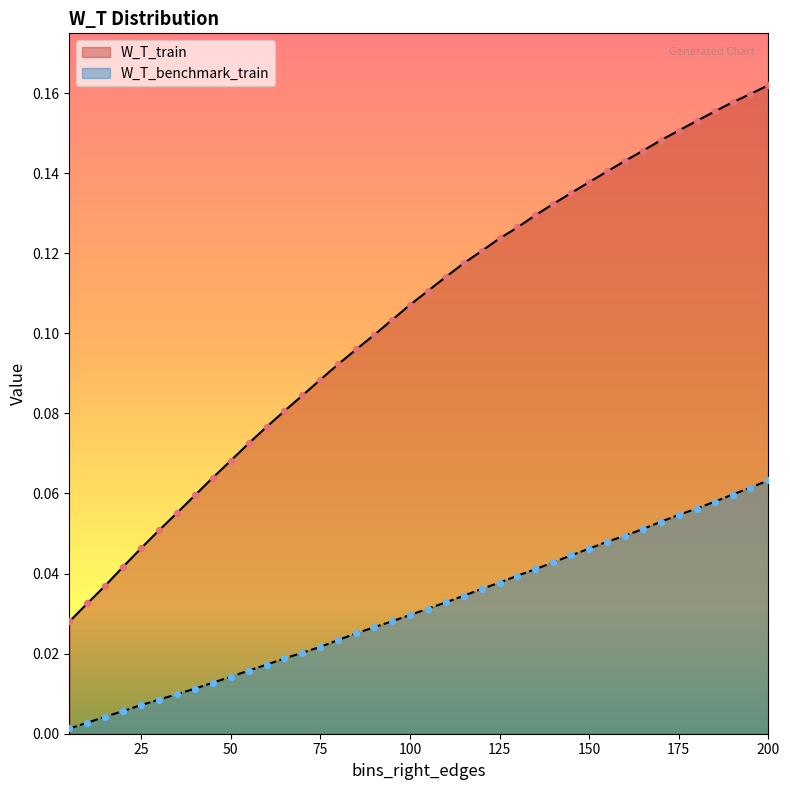

Is the value of W_T_benchmark_train at 185 greater than the value of W_T_train at 160?

No